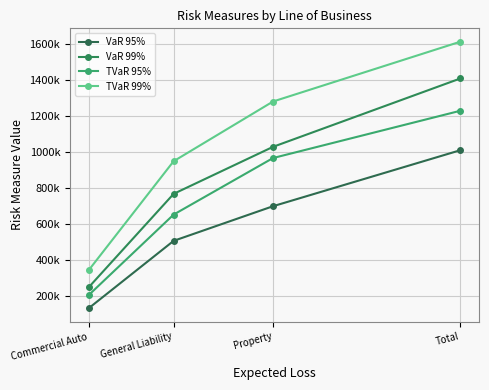

Is this an area chart (filled region under the line)?

No